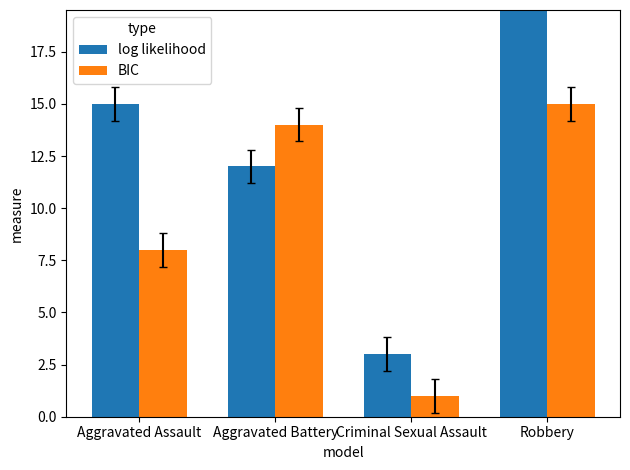

At which category is the sum across all series the highest?

Robbery